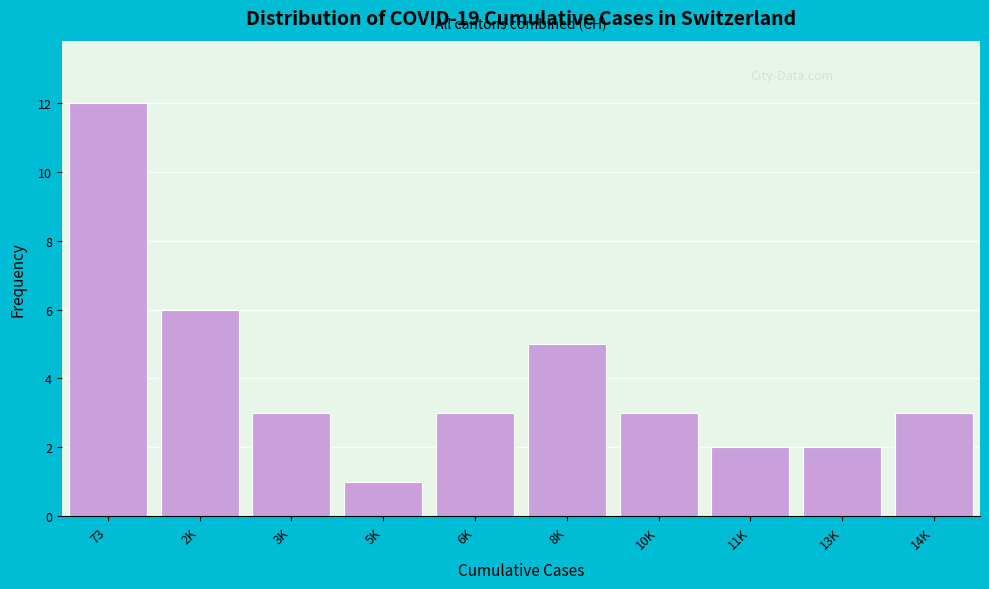

Reading left to right, list all the values displayed in this chart.

12	6	3	1	3	5	3	2	2	3